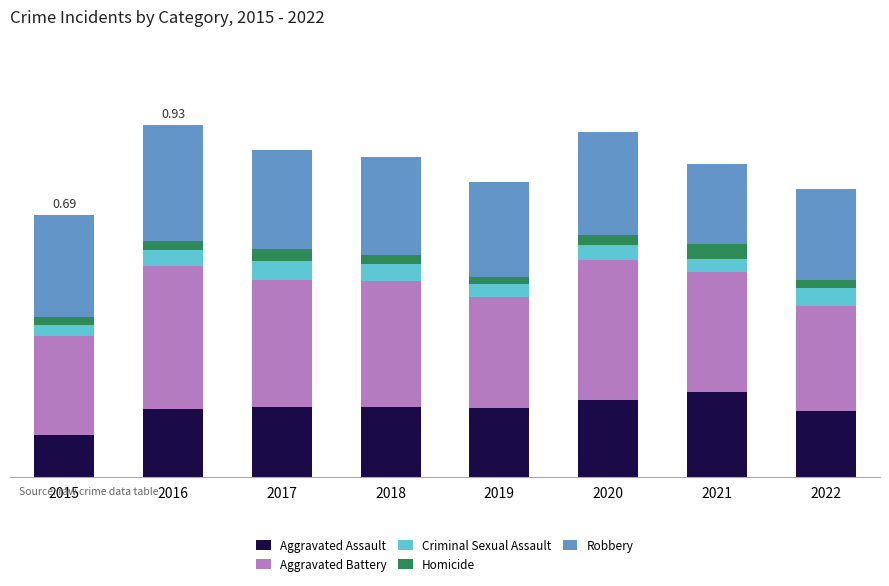

The value of Aggravated Assault at 2019 is 181. True or false?

True